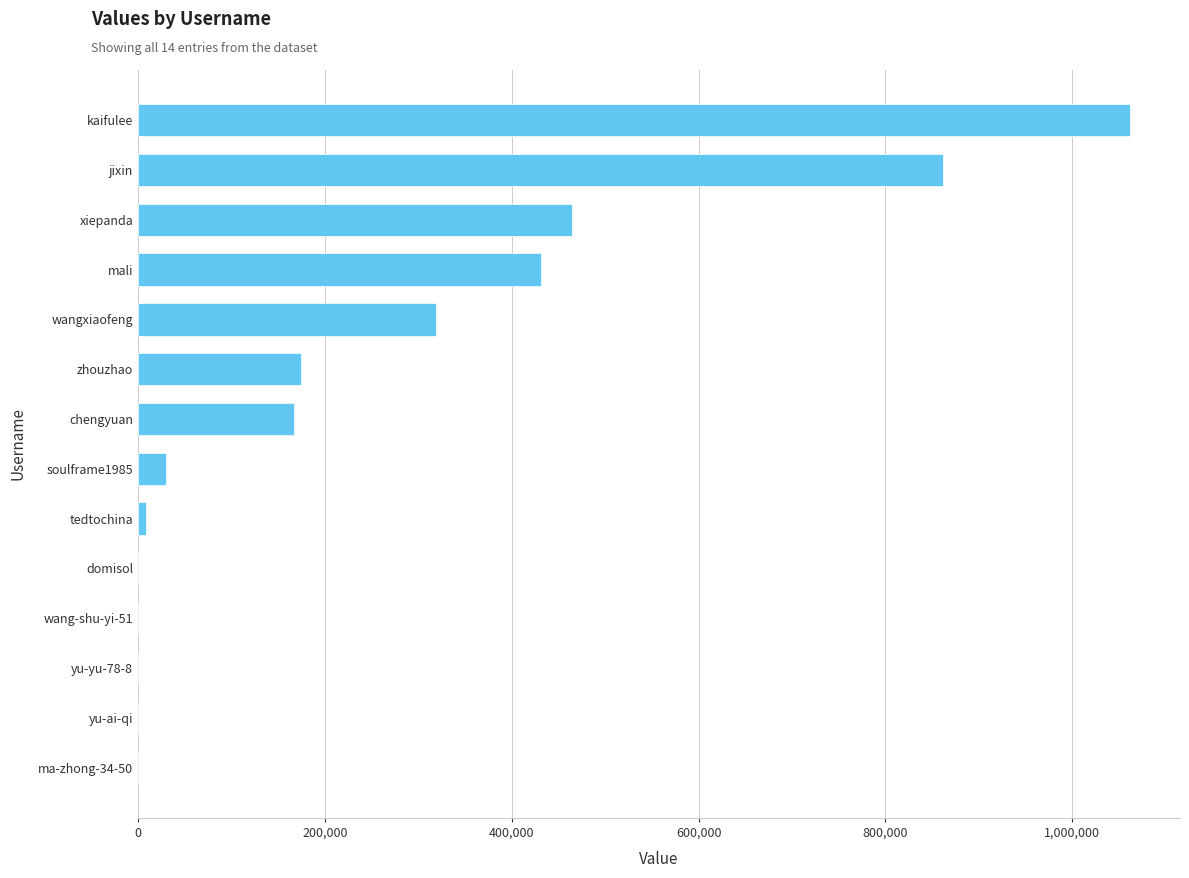

What is the greatest value displayed?

1062193